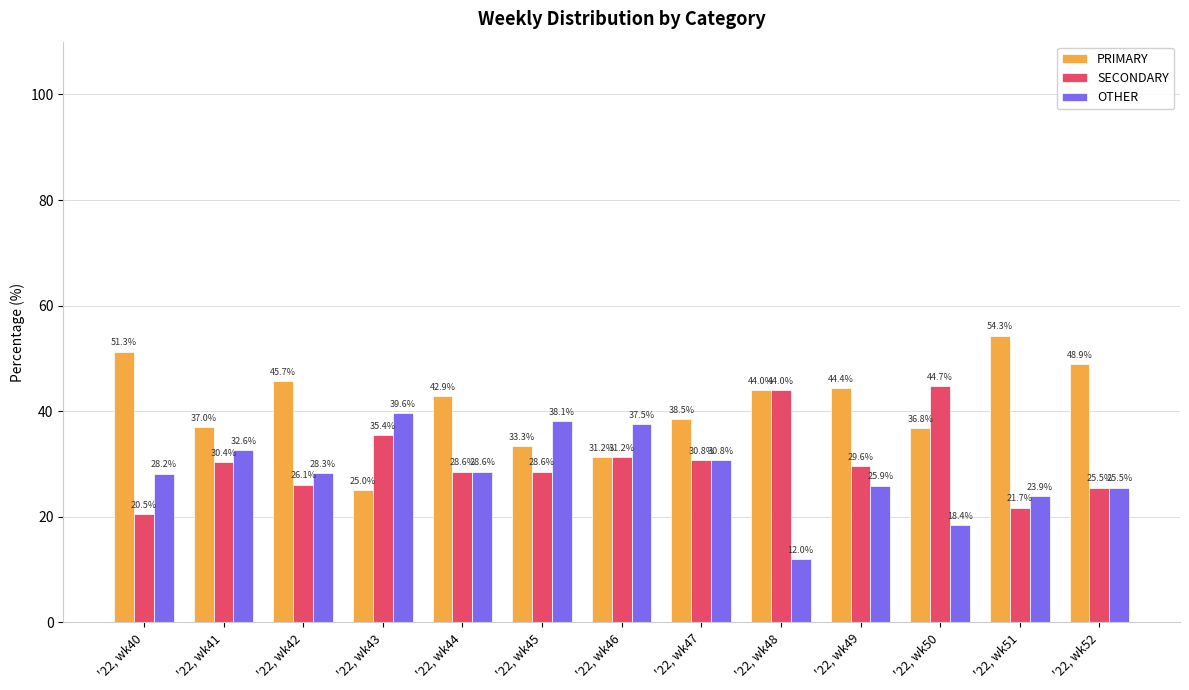

The SECONDARY series shows 50.8 at '22, wk41. True or false?

False